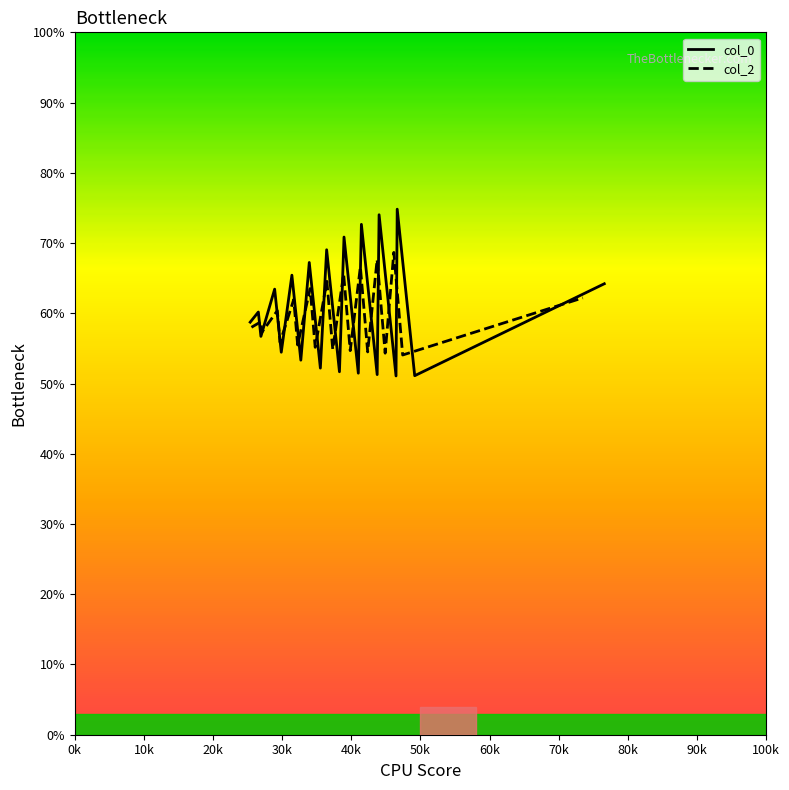

What is the maximum value for col_2?

68.7